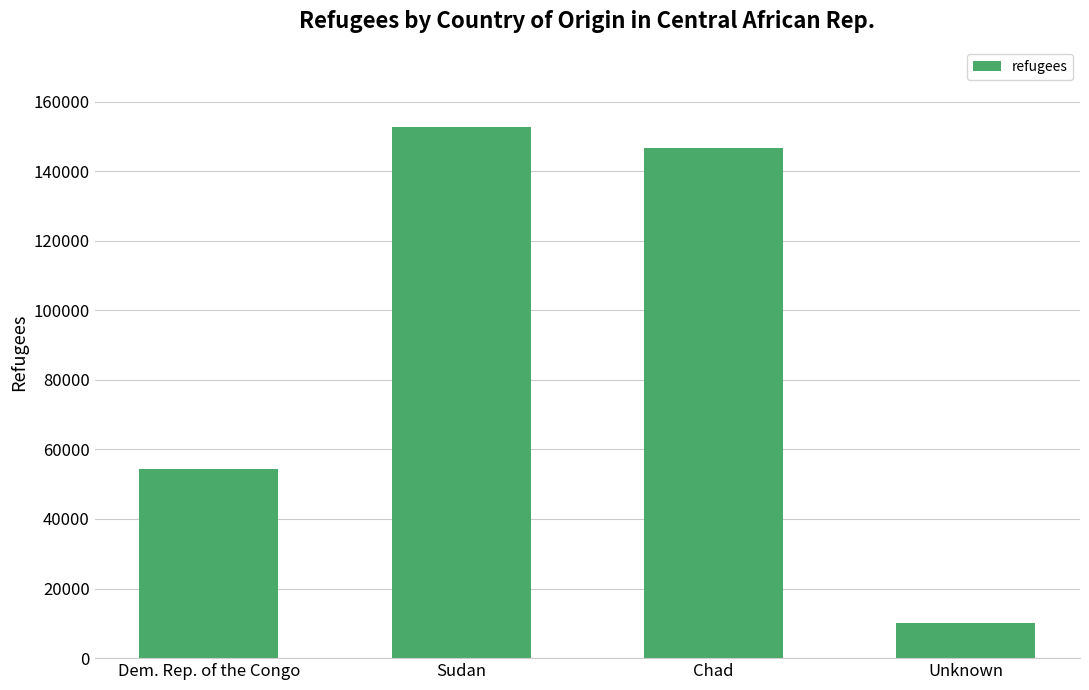

What is the difference between the maximum and minimum values?

142480